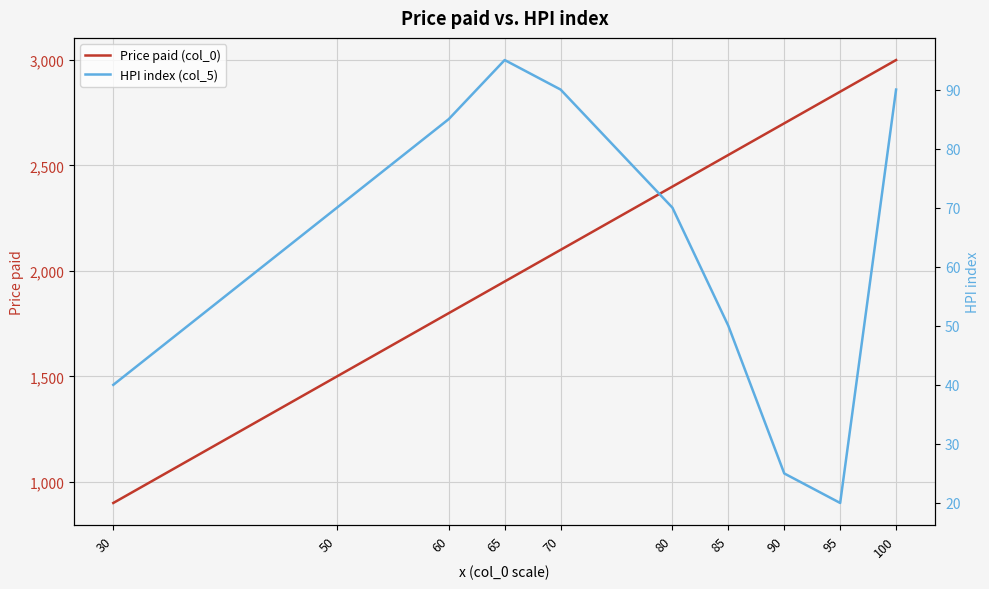

True or false: HPI index (col_5) has a value of 70 at 50.

True